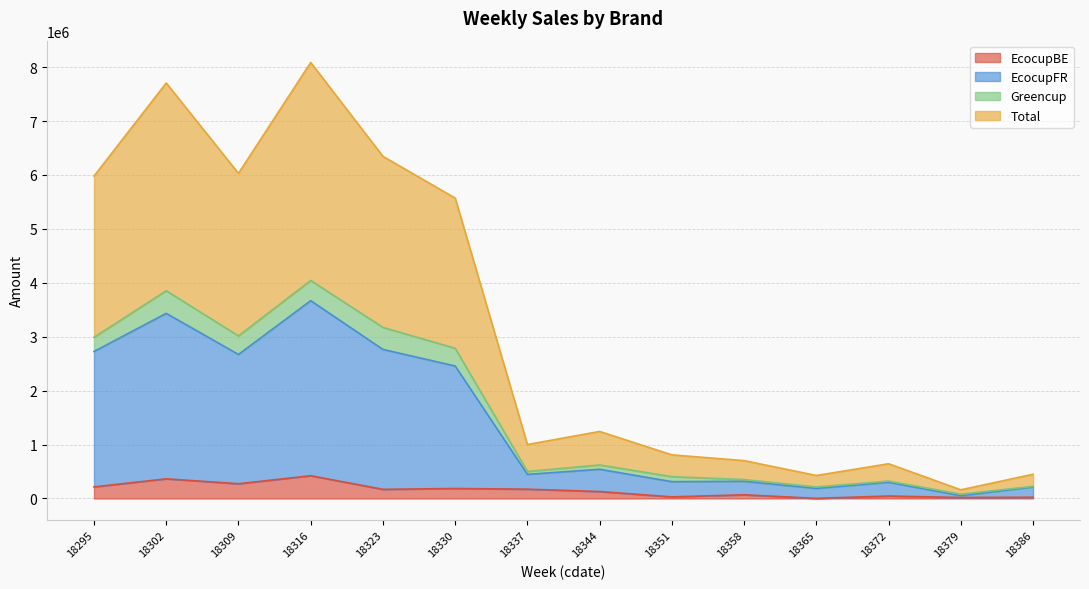

True or false: EcocupBE and Total intersect in this chart.

False